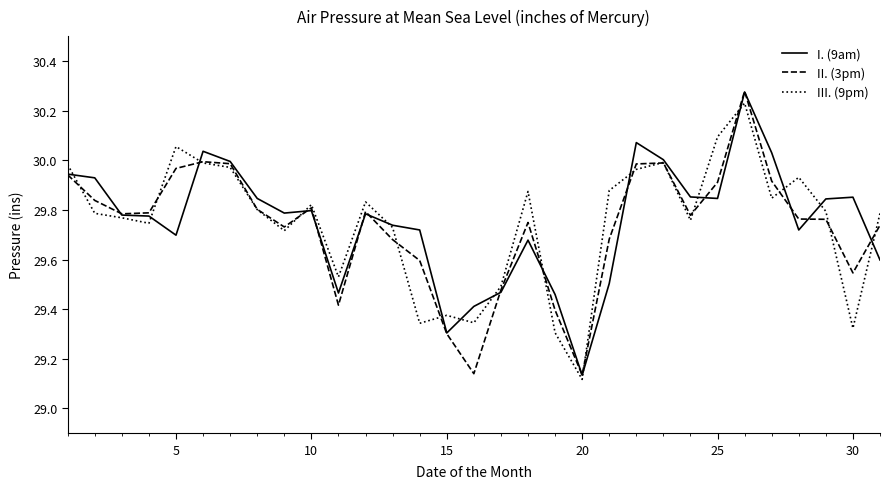

Which series has the widest spread of values?

II. (3pm)